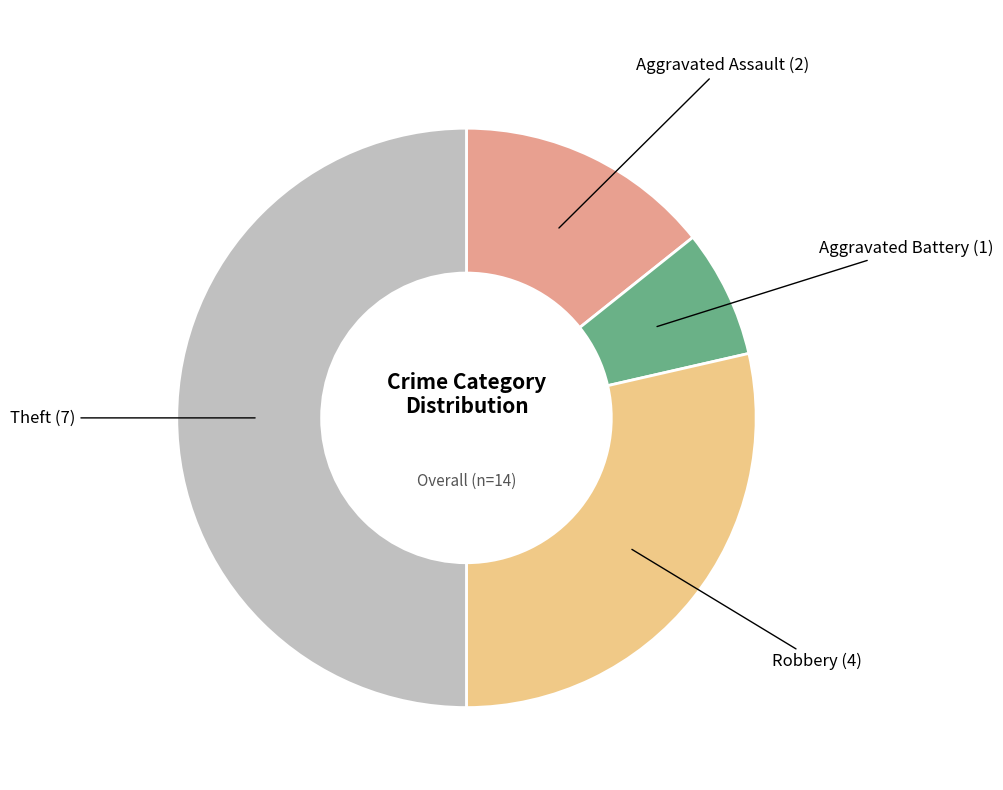

To the nearest percent, what is the average slice percentage?

25%